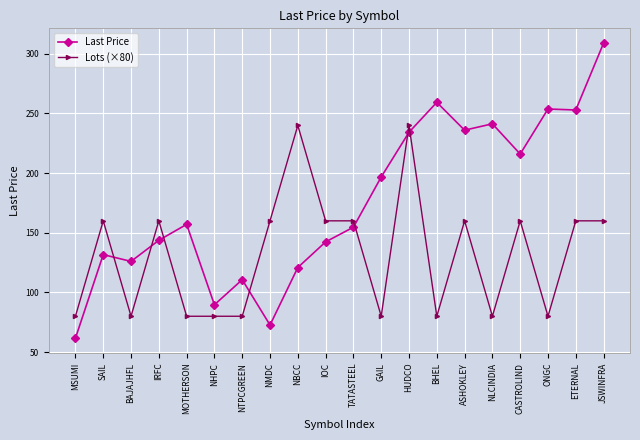

Rank the series by their average value, from lowest to highest.

Lots (×80), Last Price